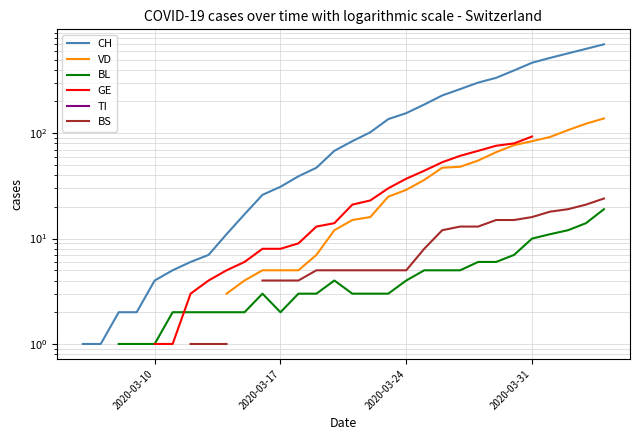

True or false: VD has more than 2 points higher than both neighbors.

False